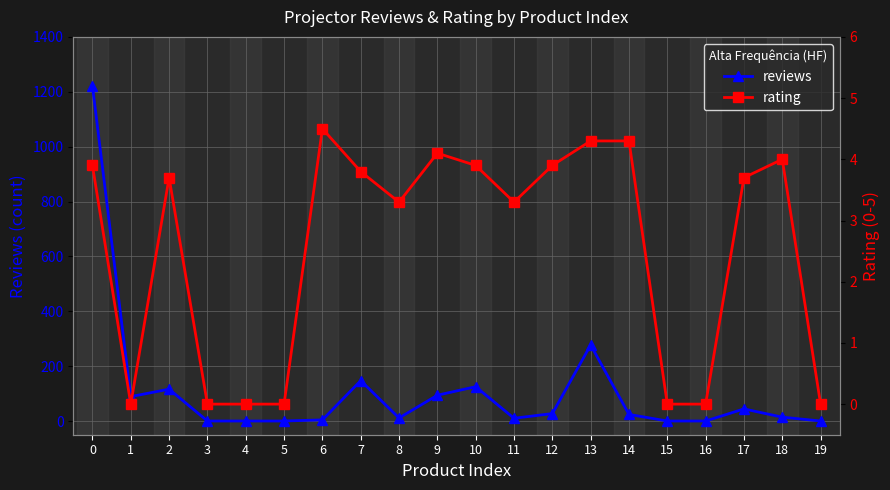

Reading left to right, list all the values displayed in this chart.

reviews: 1221.0	89.0	116.0	0.0	0.0	0.0	4.0	147.0	11.0	94.0	125.0	10.0	27.0	277.0	24.0	0.0	0.0	44.0	14.0	0.0
rating: 3.9	0.0	3.7	0.0	0.0	0.0	4.5	3.8	3.3	4.1	3.9	3.3	3.9	4.3	4.3	0.0	0.0	3.7	4.0	0.0